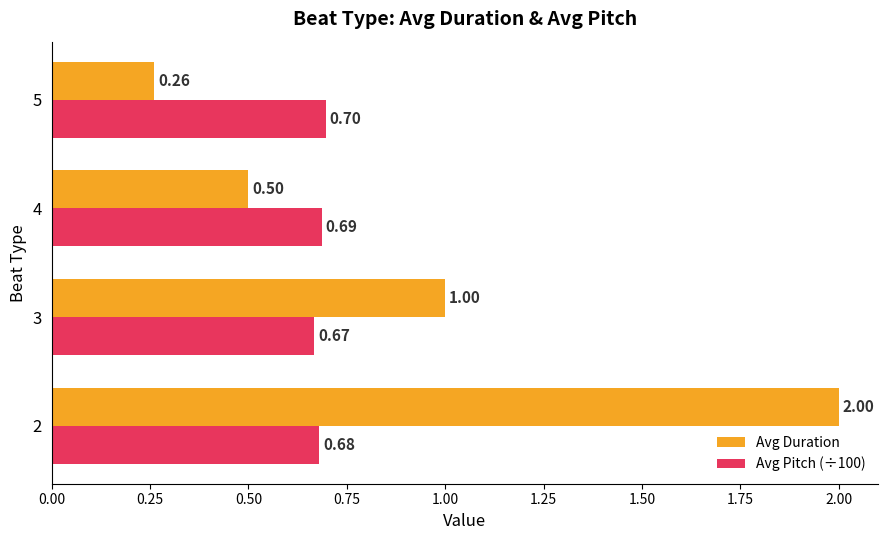

What is the difference between the Avg Duration values at 4 and 2?

1.5